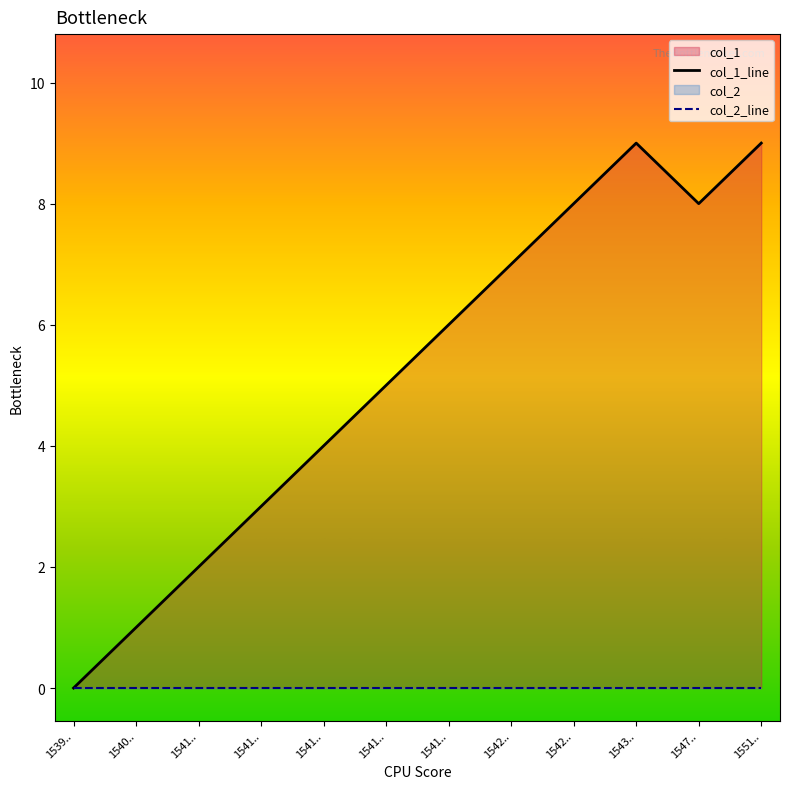

Which category has the highest value across all series?

1543..